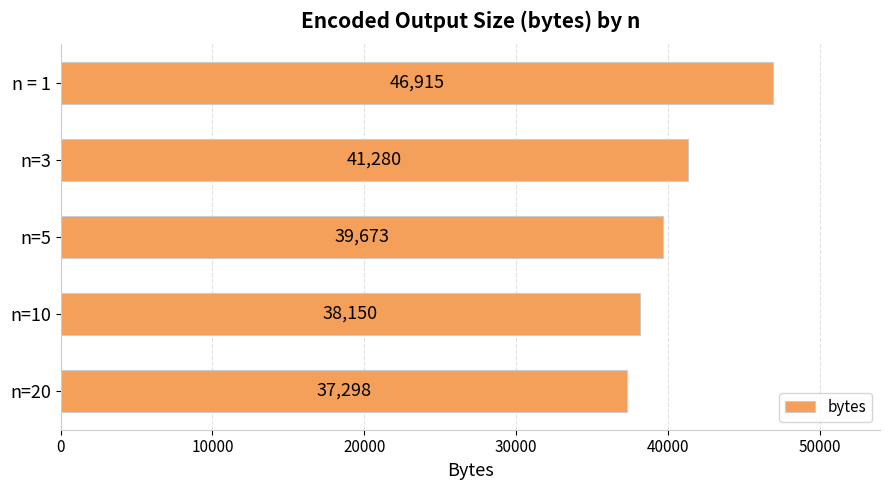

How many bars are there in total?

5